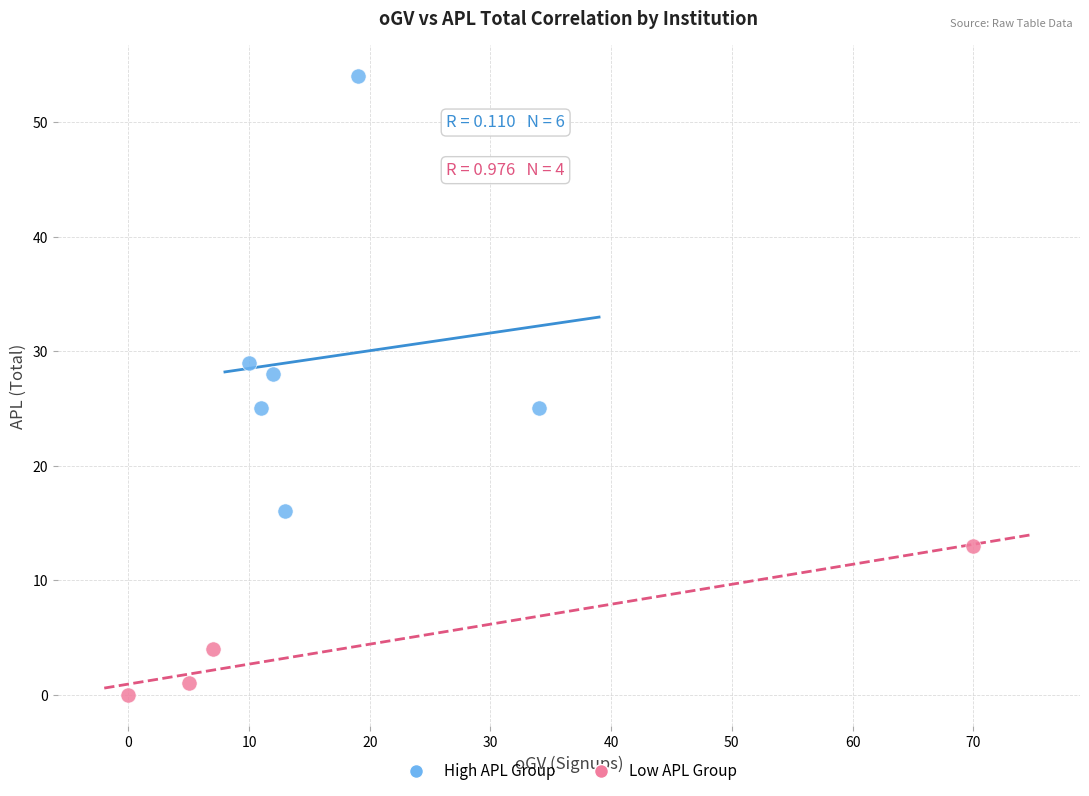

Which series contains the highest Y value?

High APL Group